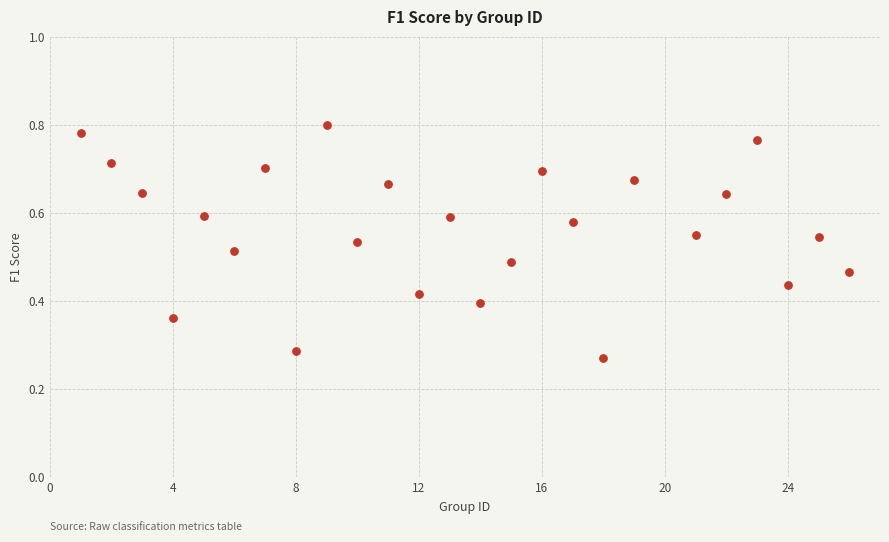

What is the range of X values (max minus min)?

25.0